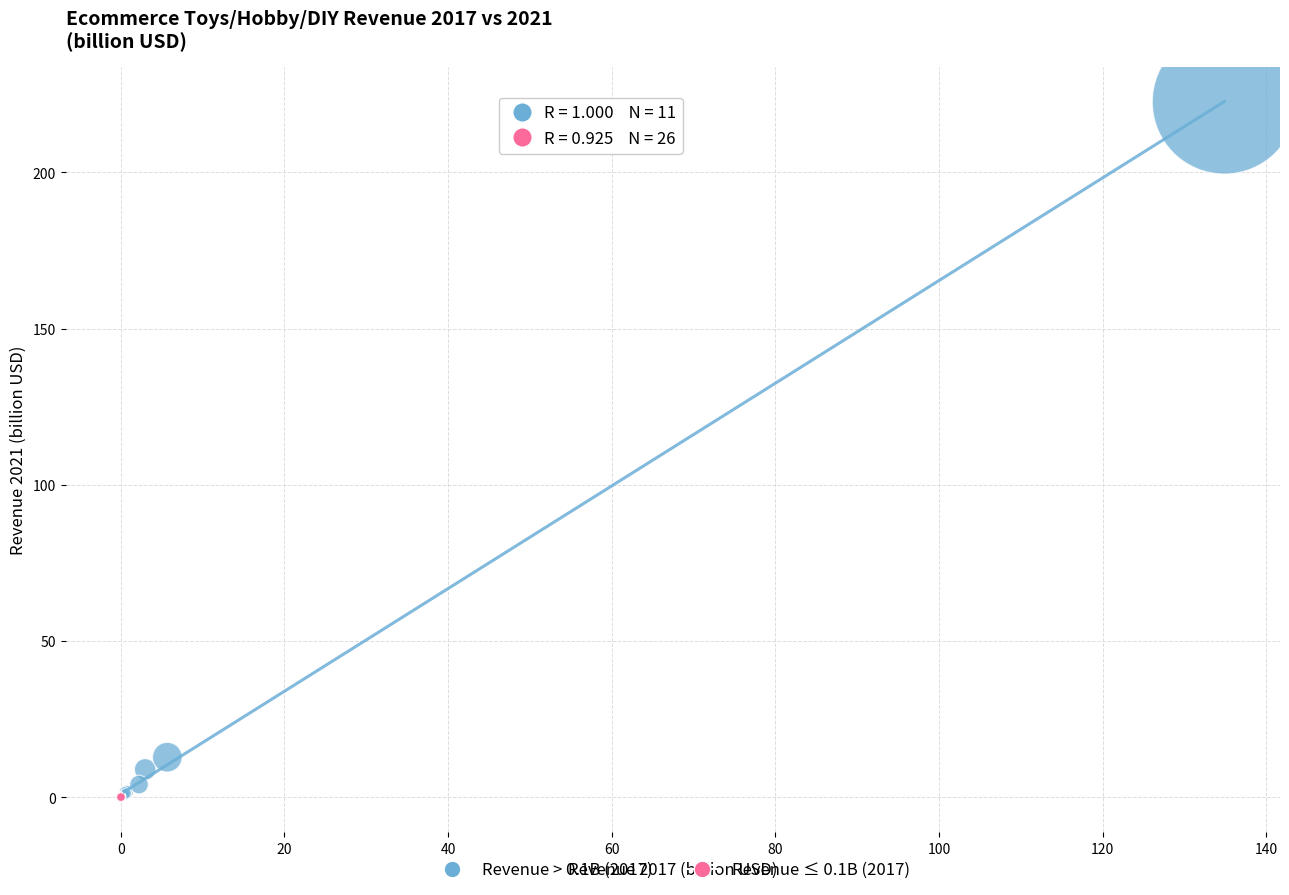

Which series reaches the maximum Y coordinate?

Revenue > 0.1B (2017)